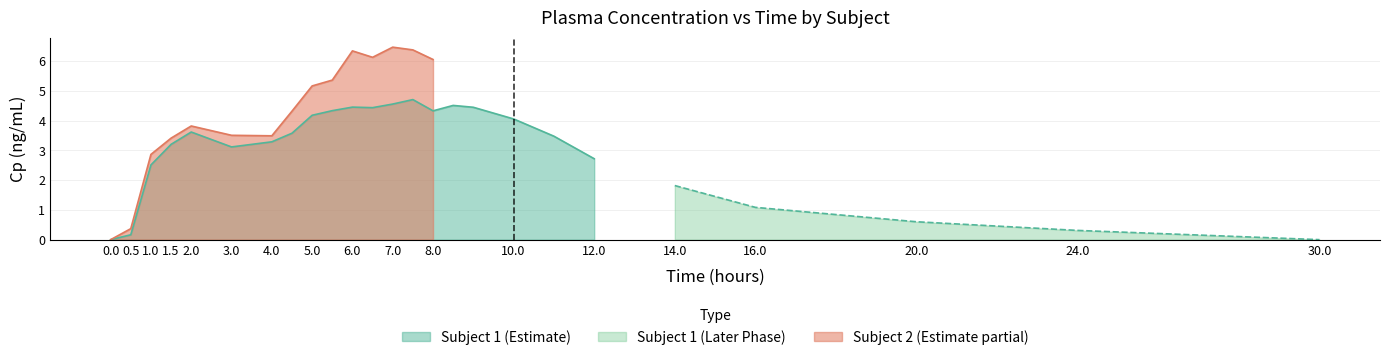

Is it true that Subject 1 (Estimate) equals 5.2 at 2.0?

False